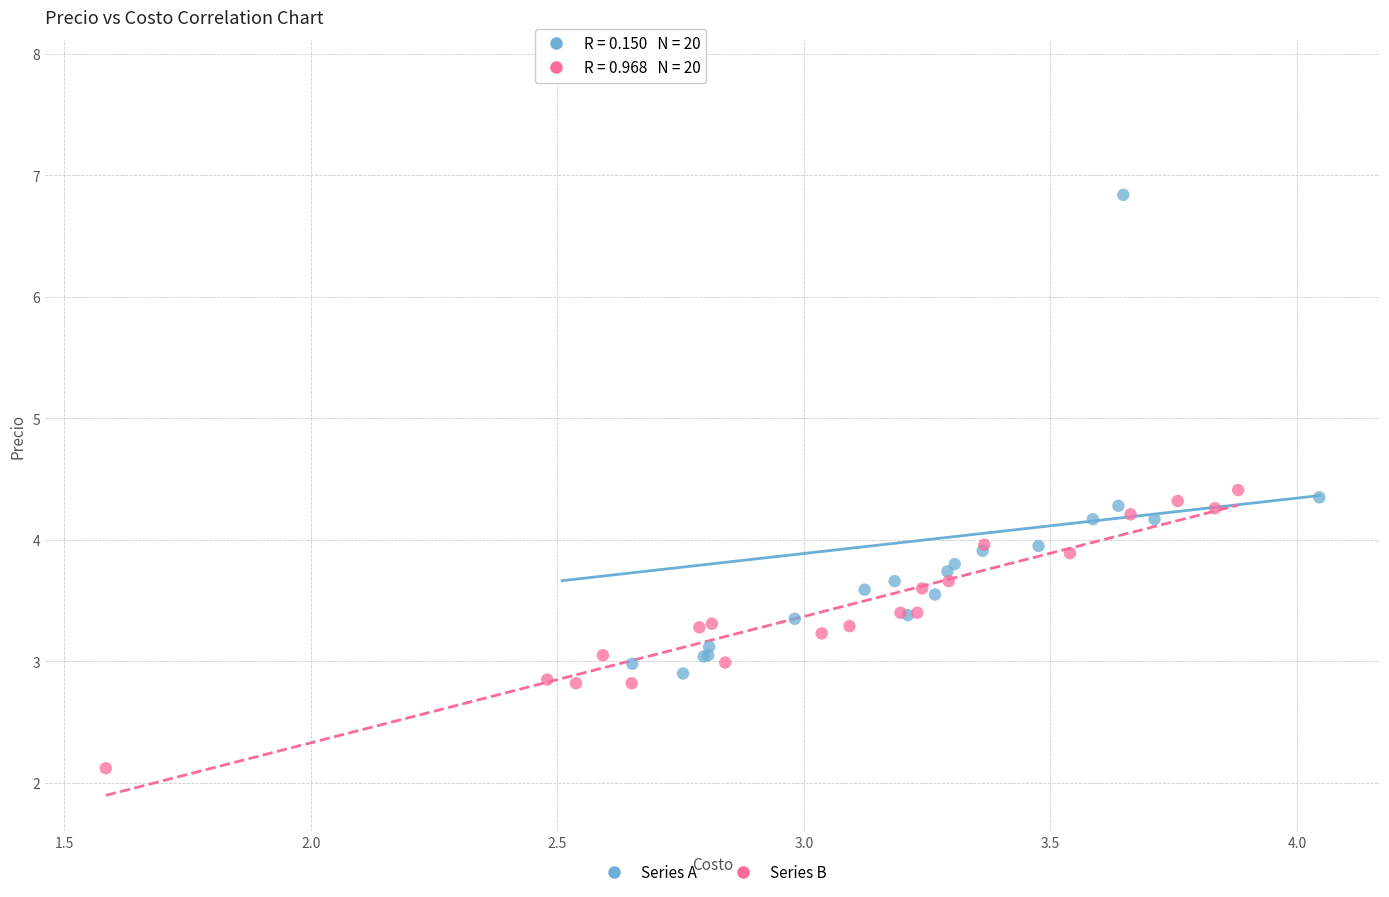

Which series contains the highest Y value?

Series A